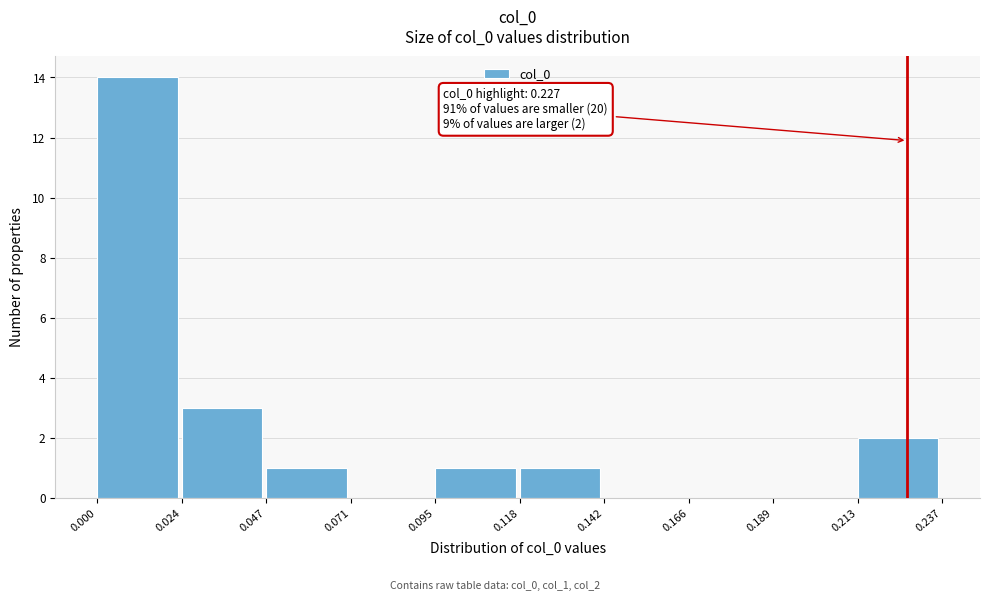

Which range on the x-axis has the tallest bar?

0.000 to 0.024